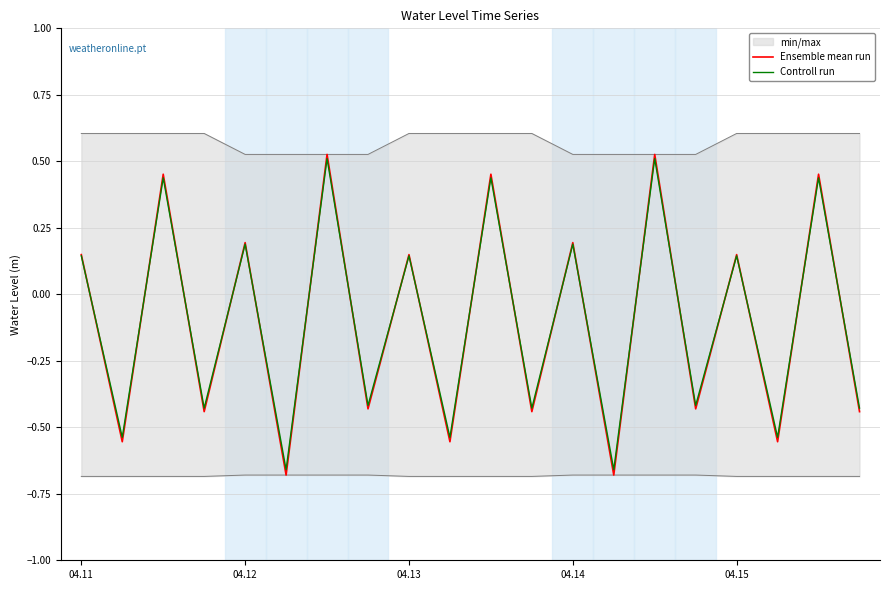

Where does the Controll run series first go above 0?

04.11